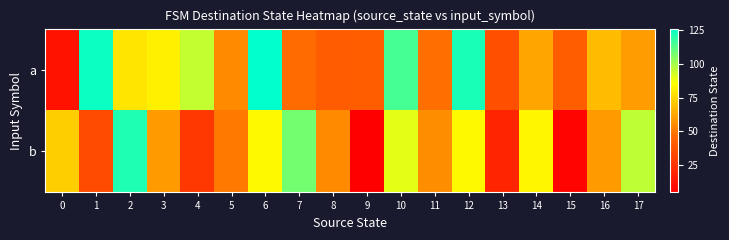

What is the minimum value shown in the chart?

5